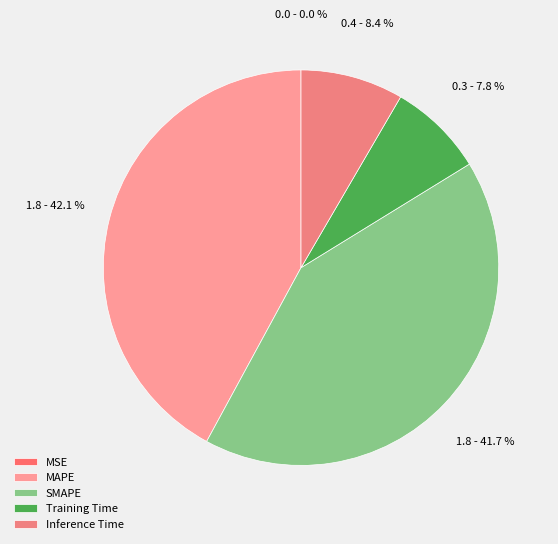

To the nearest percent, what portion does Inference Time represent?

8%